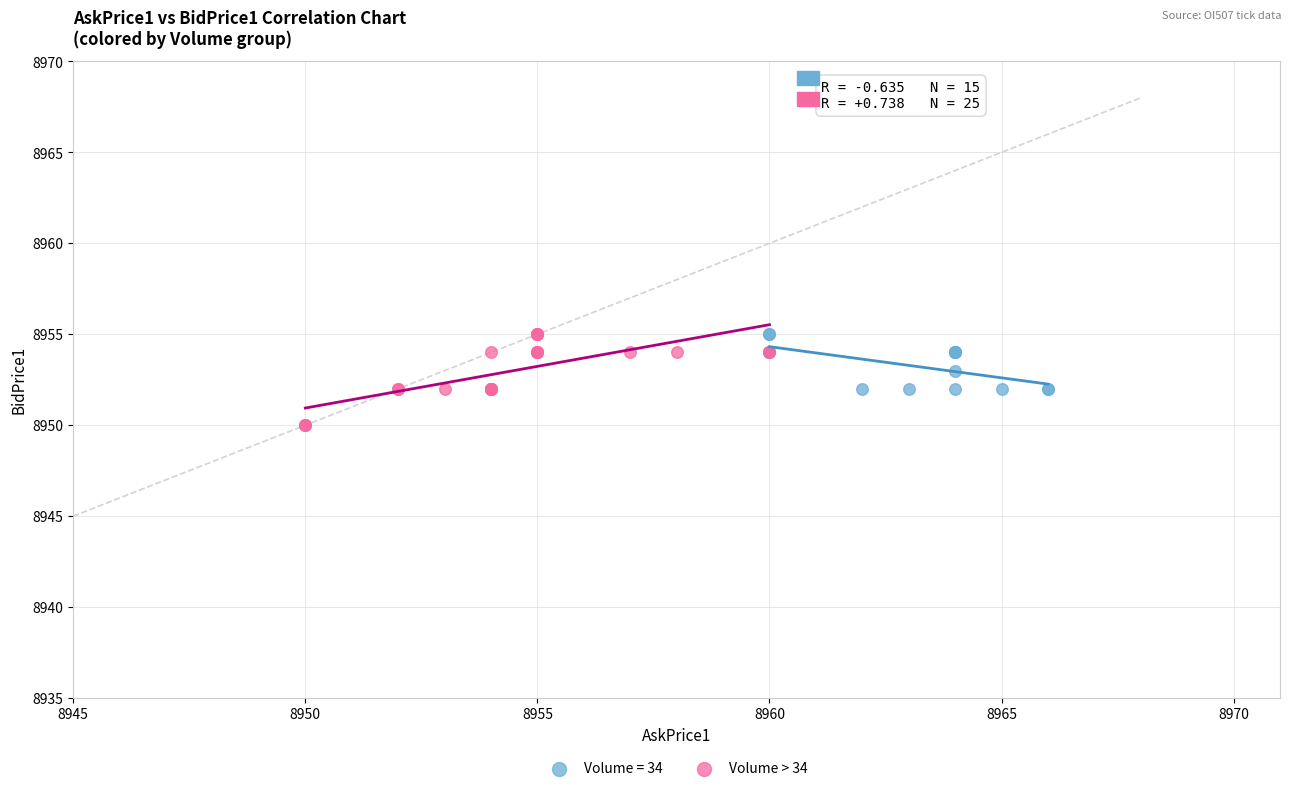

Which series has the widest spread of Y values?

Volume > 34